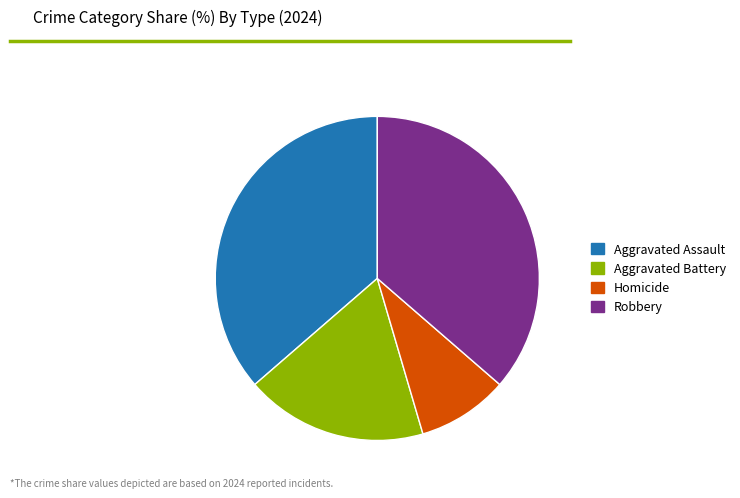

What is the smallest slice in the pie chart?

Homicide